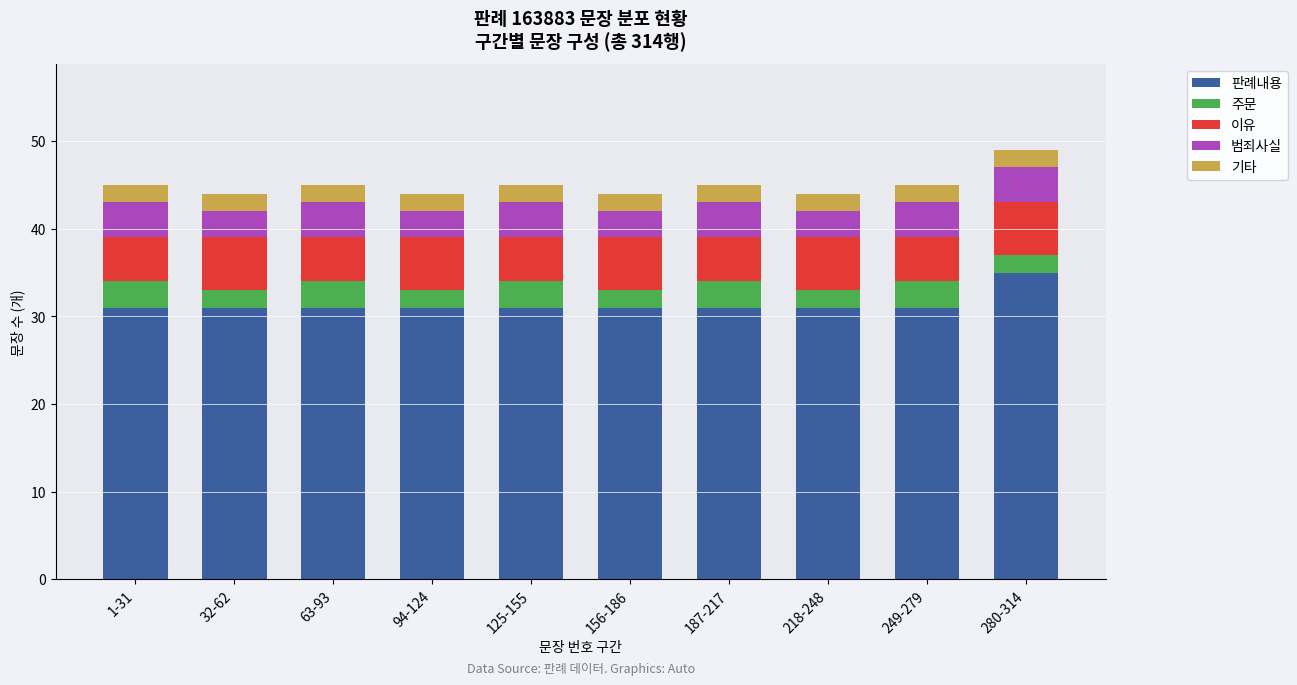

What is the total value across all series at 249-279?

45